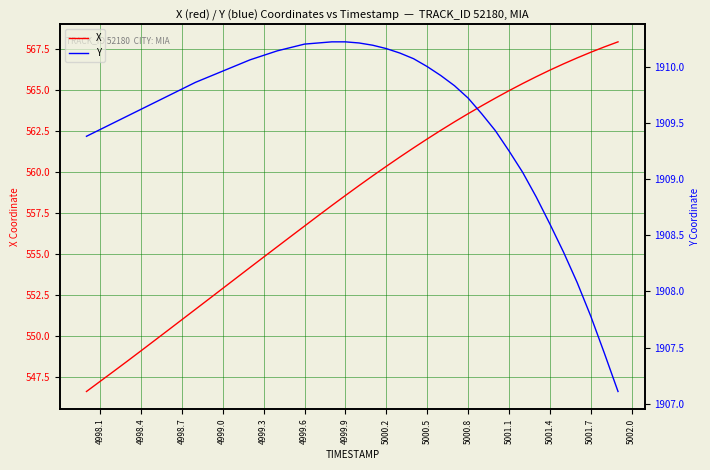

What is the sum of all Y values?

76381.5